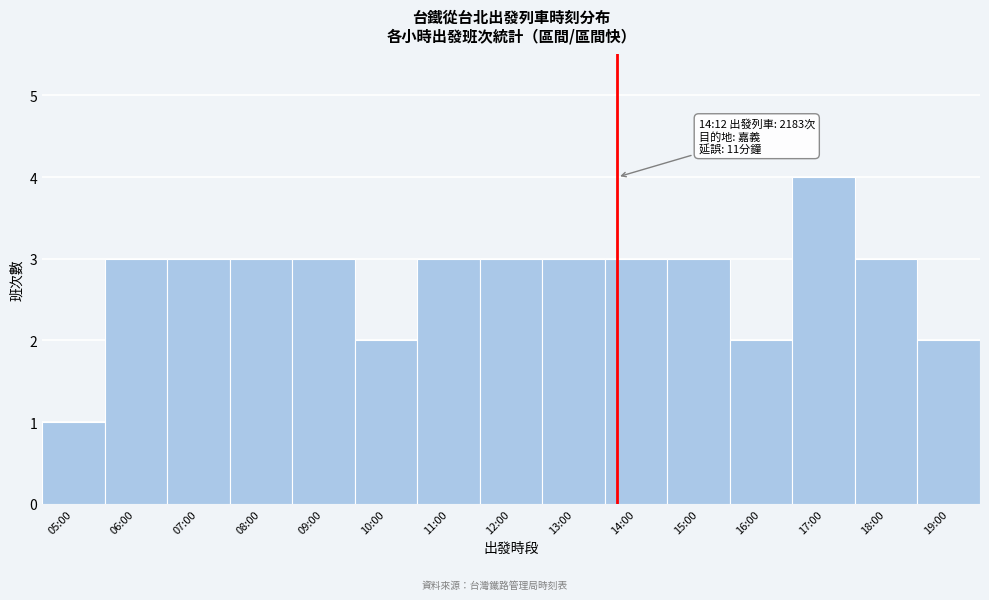

Reading left to right, what are all the values shown in this chart?

05:00=1	06:00=3	07:00=3	08:00=3	09:00=3	10:00=2	11:00=3	12:00=3	13:00=3	14:00=3	15:00=3	16:00=2	17:00=4	18:00=3	19:00=2